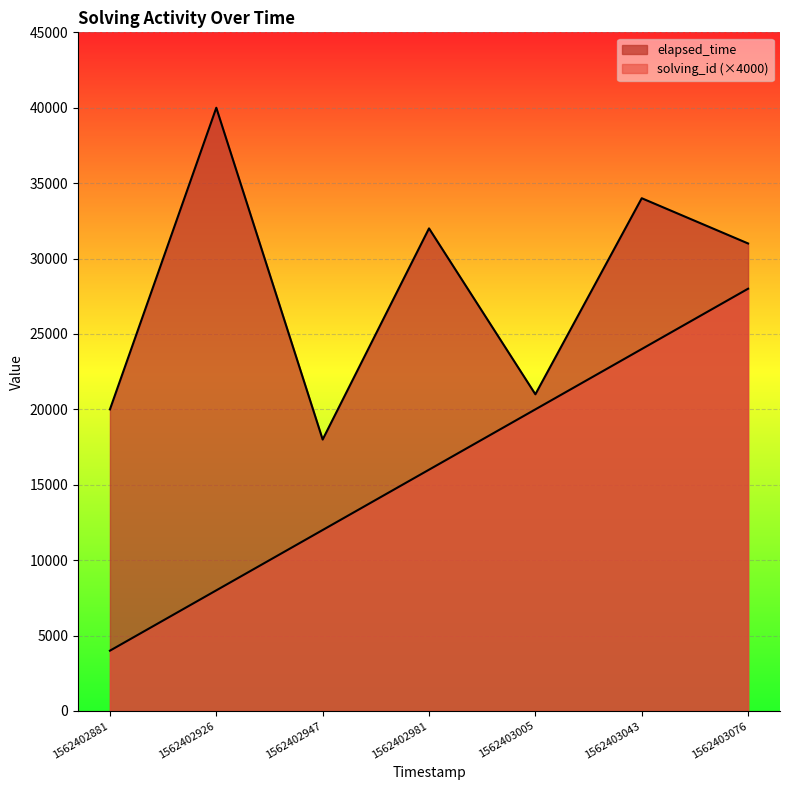

Is it true that solving_id equals 20000 at 1562403005?

True